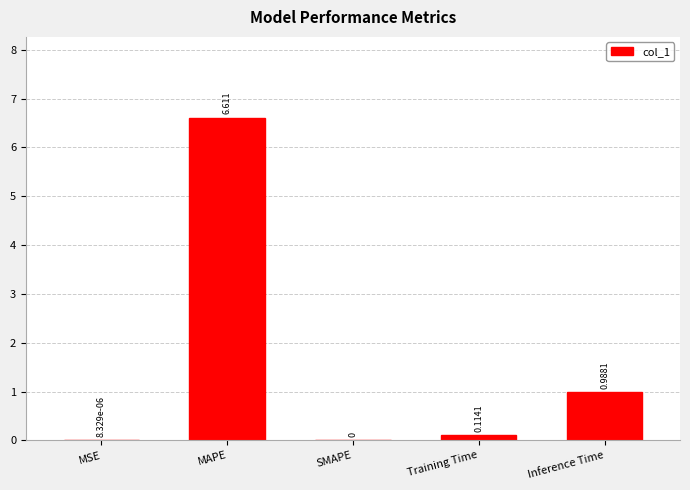

At which category does the chart reach its peak across all series?

MAPE